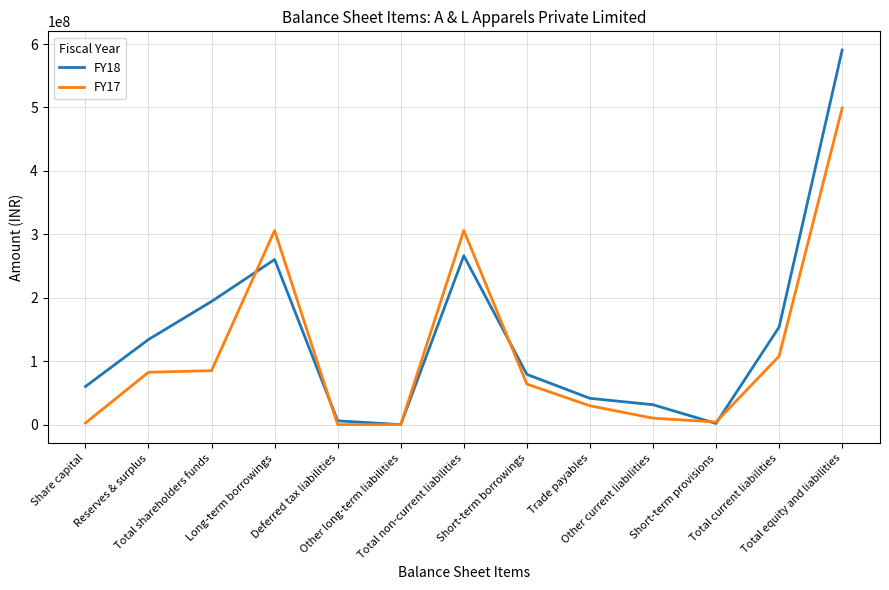

Which series has the largest total across all categories?

FY18